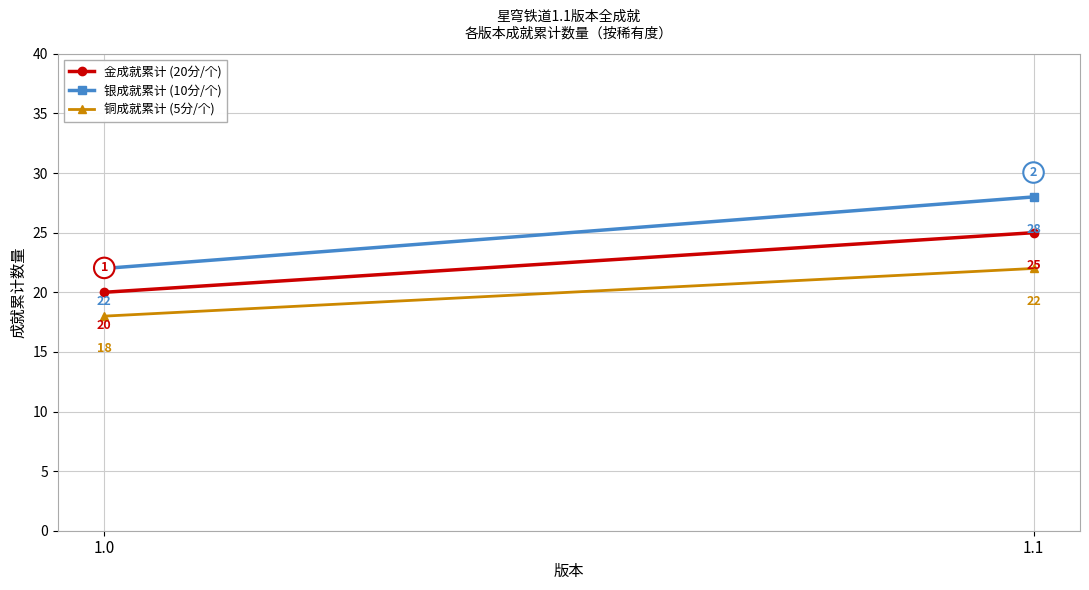

At 1.1, list the series in order from largest to smallest.

银成就累计 (10分/个), 金成就累计 (20分/个), 铜成就累计 (5分/个)